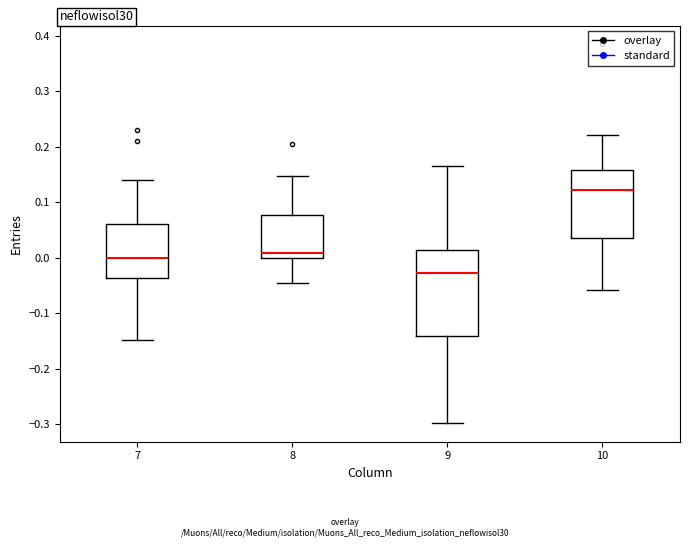

Where is the lower edge of the box at x = 10 on the y-axis? The values are not printed on the chart, so give them approximately, as read against the axis.

0.04